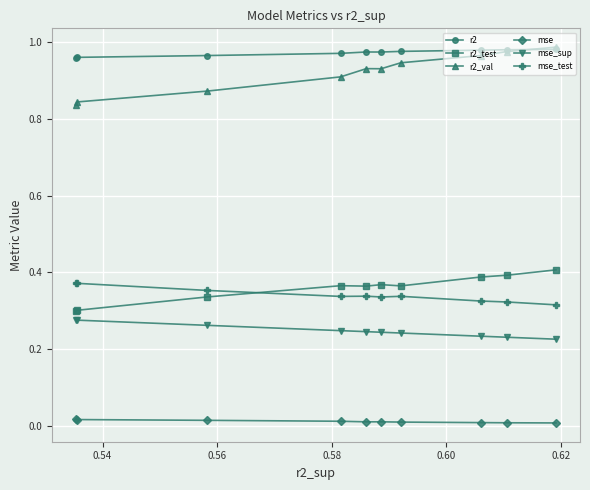

Which series has the largest range (max minus min)?

r2_val